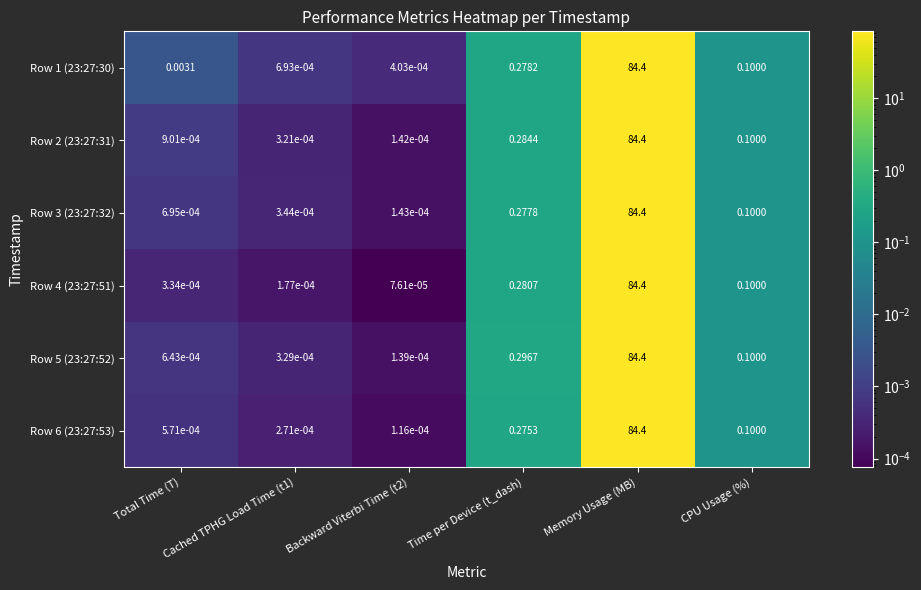

What is the total value across all series at Time per Device (t_dash)?

1.7